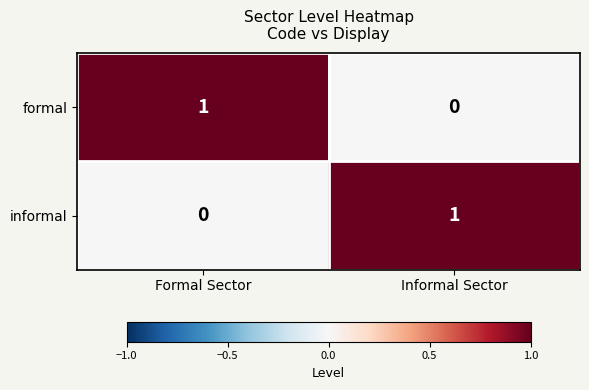

The informal series shows 1 at Formal Sector. True or false?

False